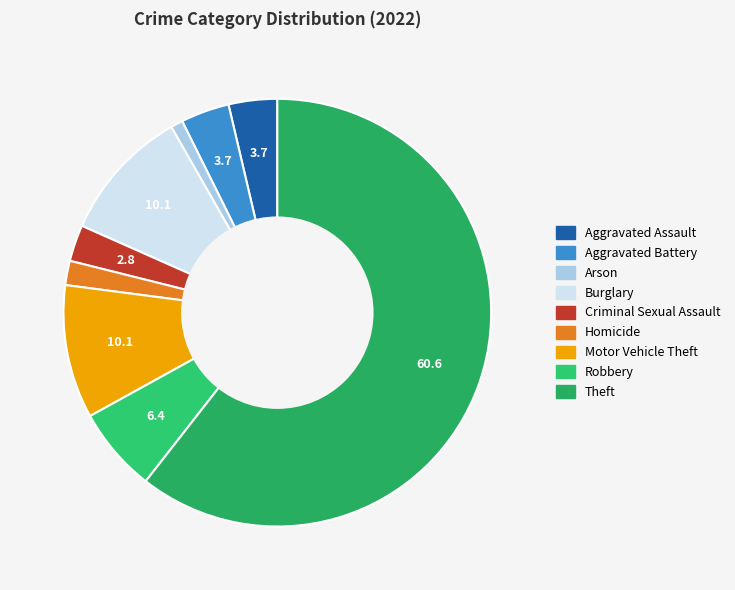

What is the total percentage of Robbery and Criminal Sexual Assault?

9.2%